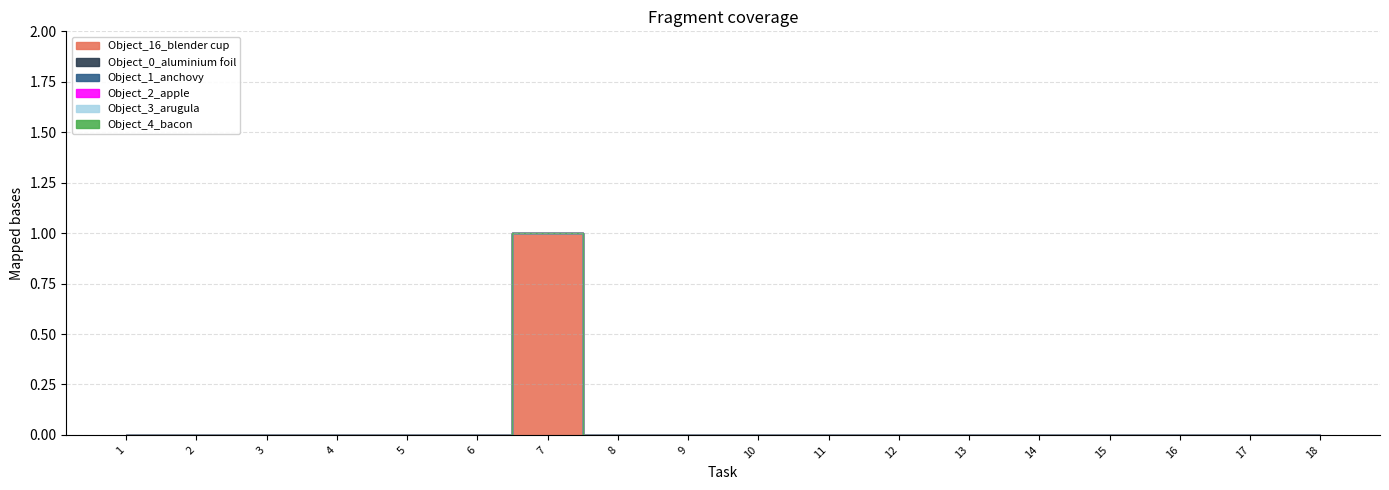

How many lines are shown in the chart?

6